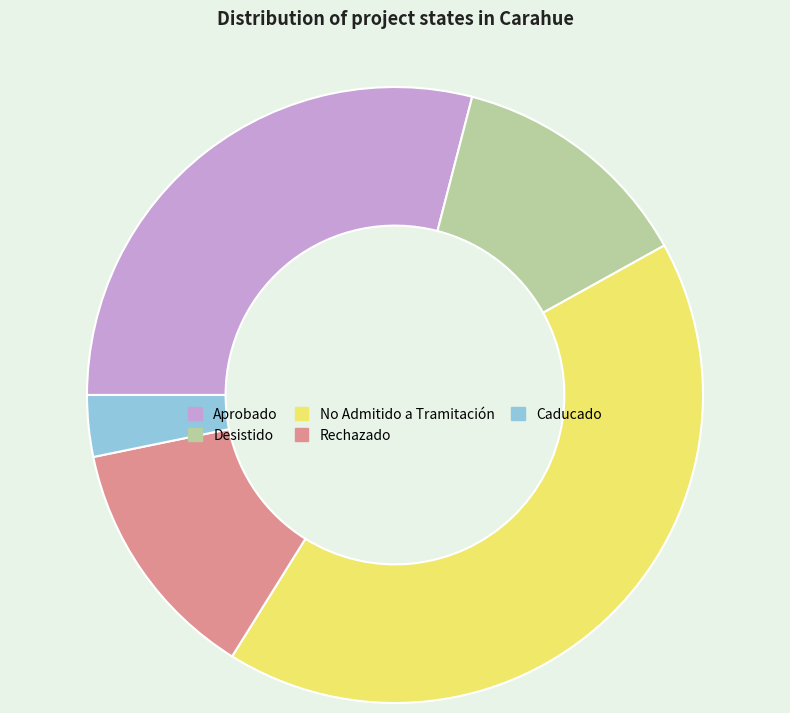

Is the sum of Aprobado and Desistido greater than half?

No